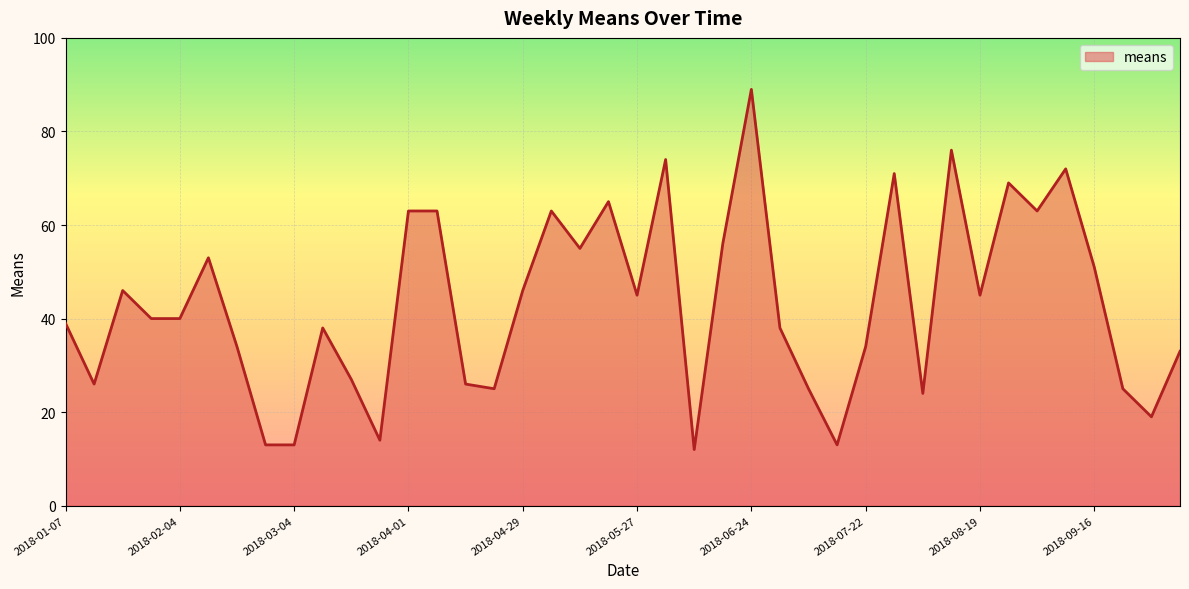

What is the difference between the maximum and minimum values?

77